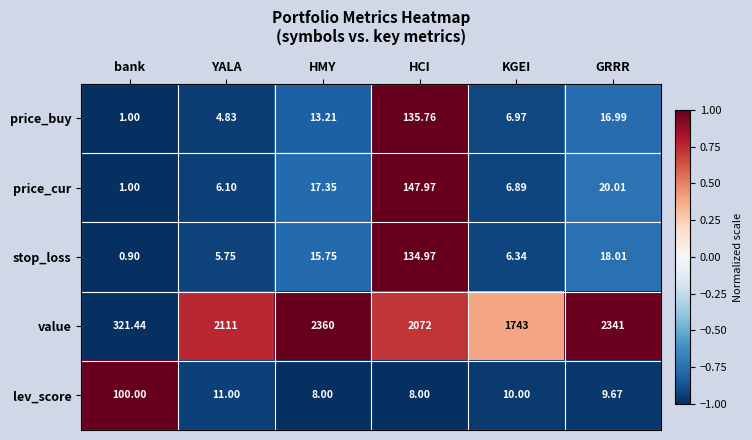

How many data points does each series have?

6